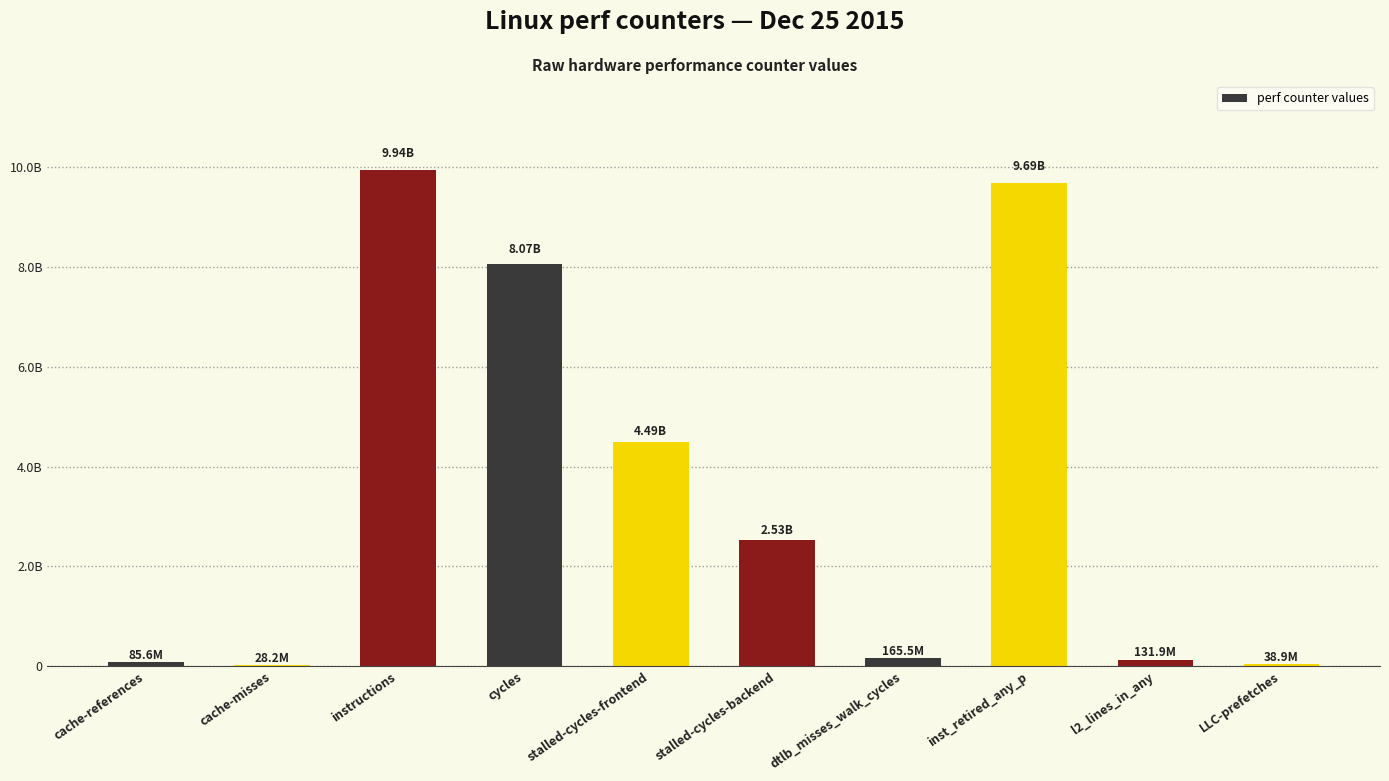

Read the value at cache-misses, to the nearest 50.

28162450